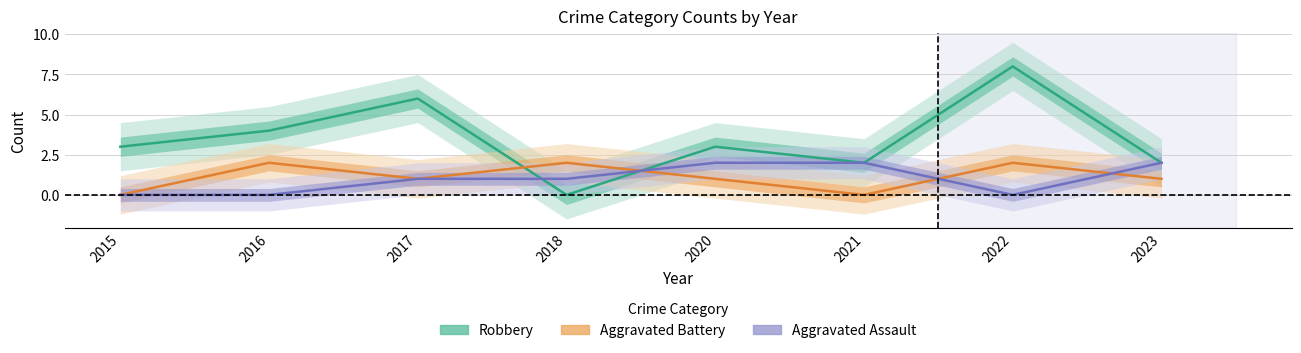

At how many categories does at least one series exceed 6?

1